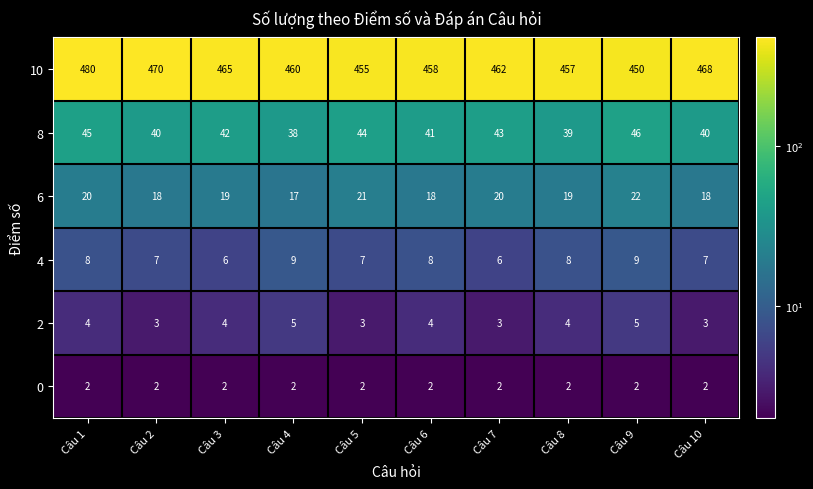

Which series has the widest spread of values?

10